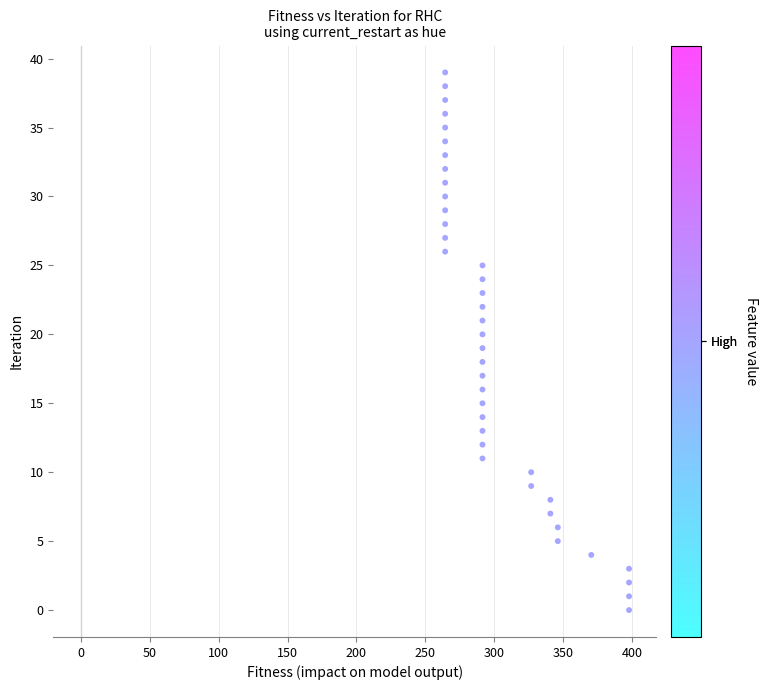

What is the range of Y values (max minus min)?

39